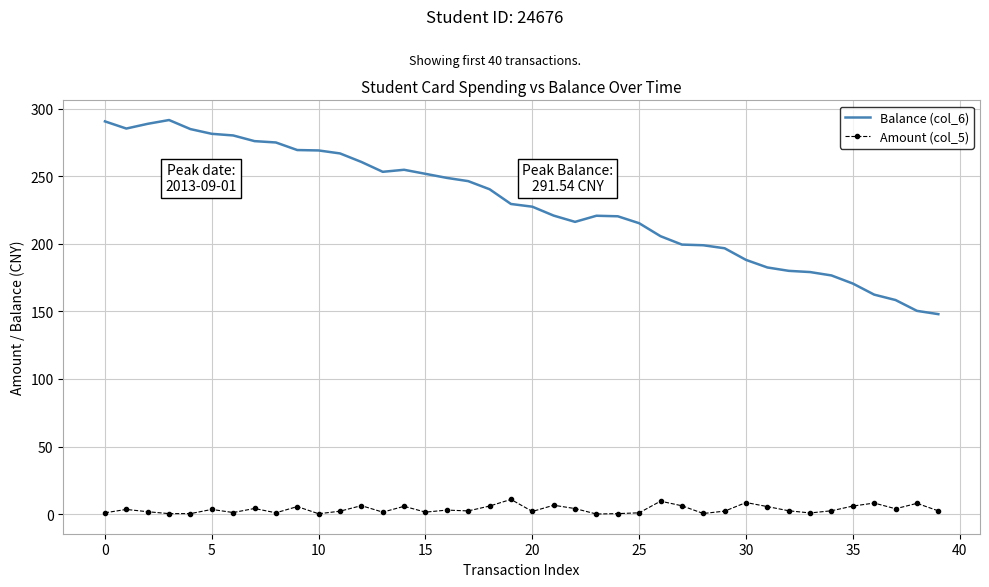

Which series has the largest range (max minus min)?

Balance (col_6)